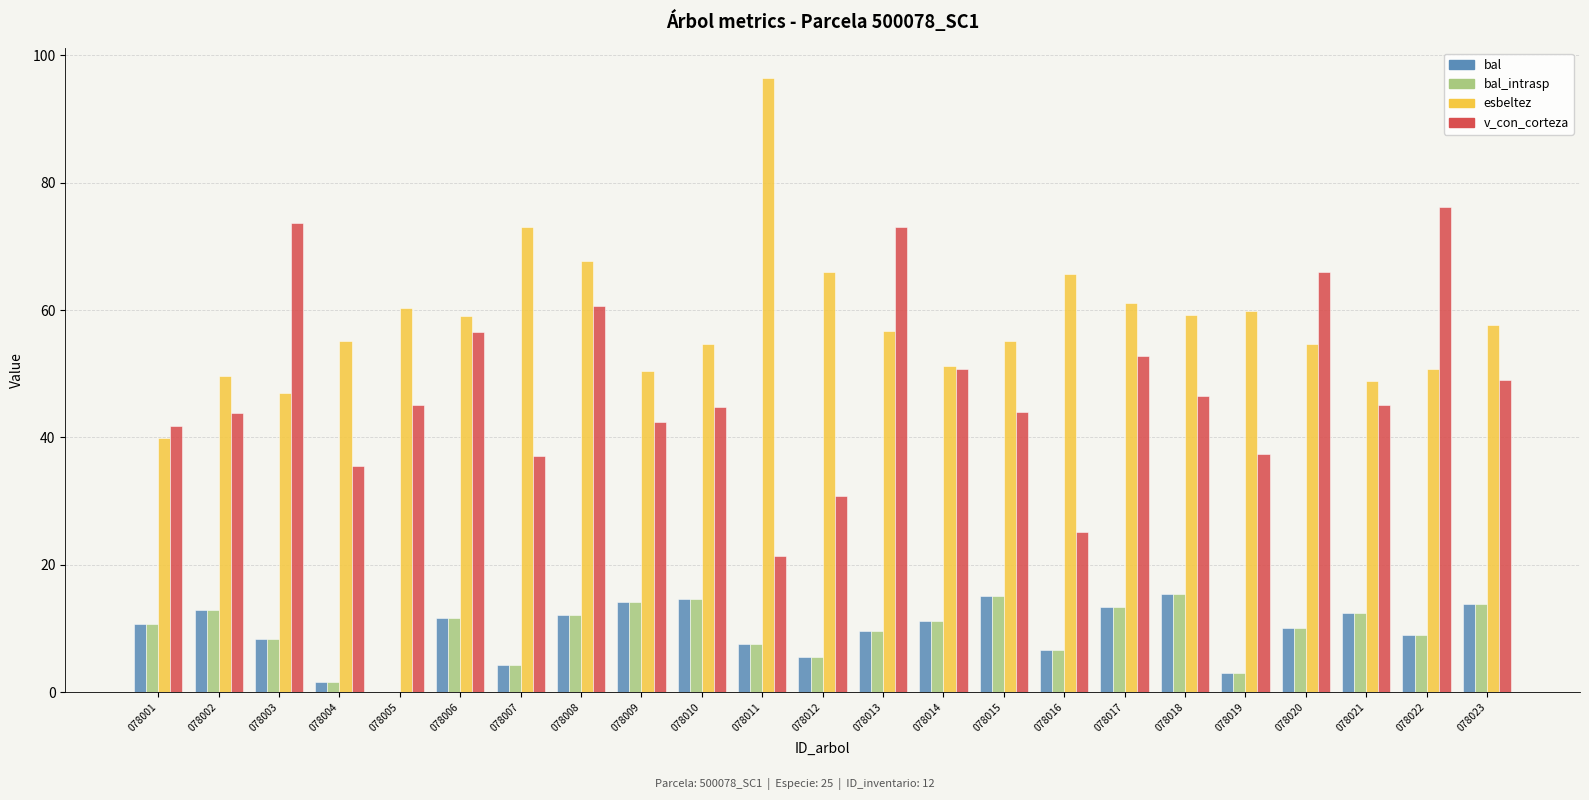

Which category has the highest value in the v_con_corteza series?

078022